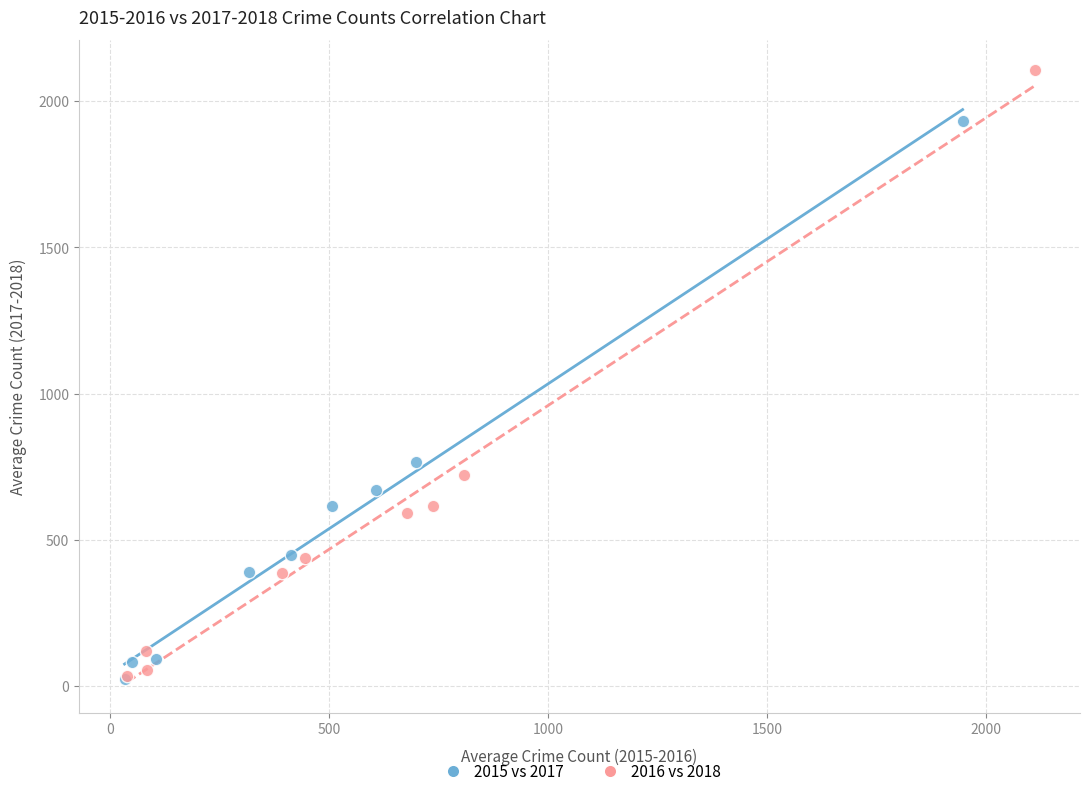

What are all the series names shown in the legend?

2015 vs 2017, 2016 vs 2018